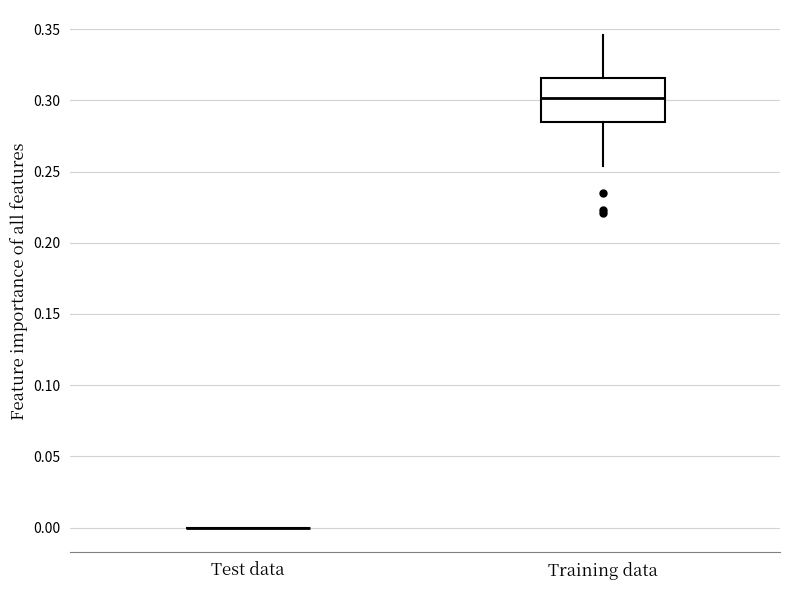

Reading left to right, read every box against the y-axis: the position of its median line, the range the box covers, and the ends of its whiskers. The values are not printed on the chart, so give them approximately, as read against the axis.

Test data: box collapsed to a line at 0.000, whiskers 0.000 to 0.000
Training data: median 0.300, box 0.285 to 0.315, whiskers 0.255 to 0.345